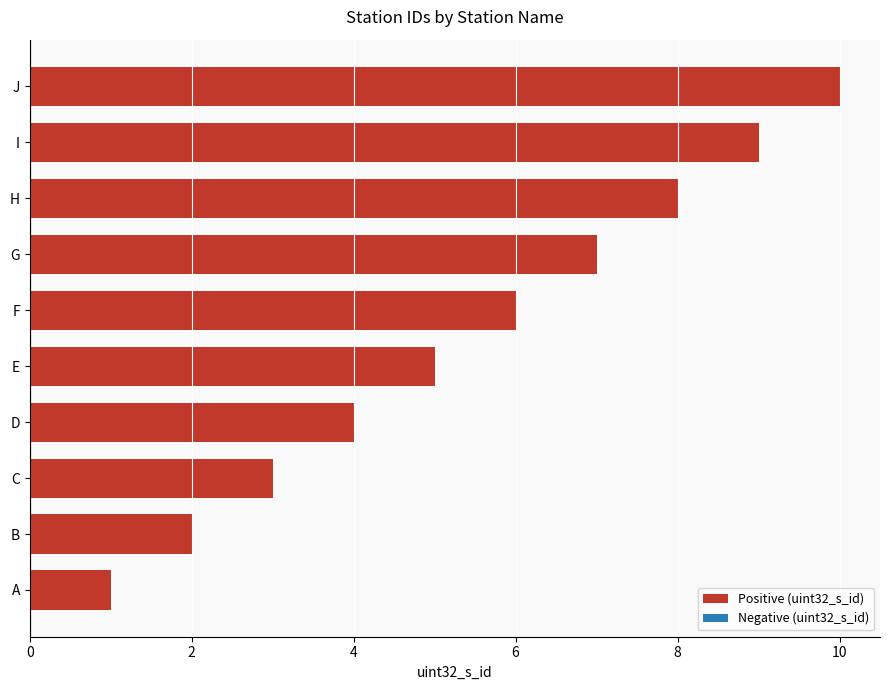

What is the greatest value displayed?

10